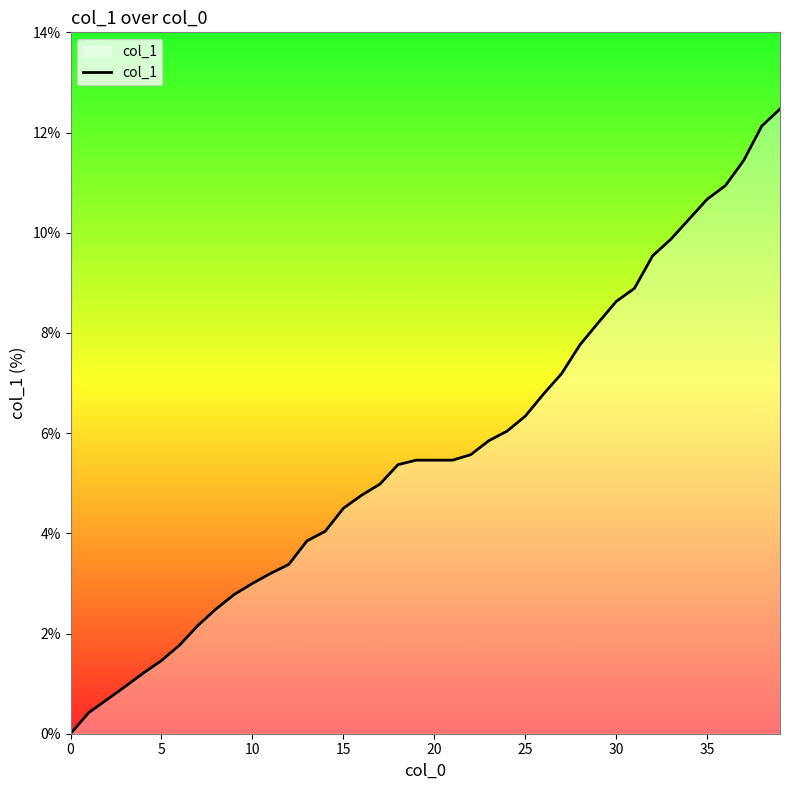

Does the chart display data point markers on the line(s)?

No